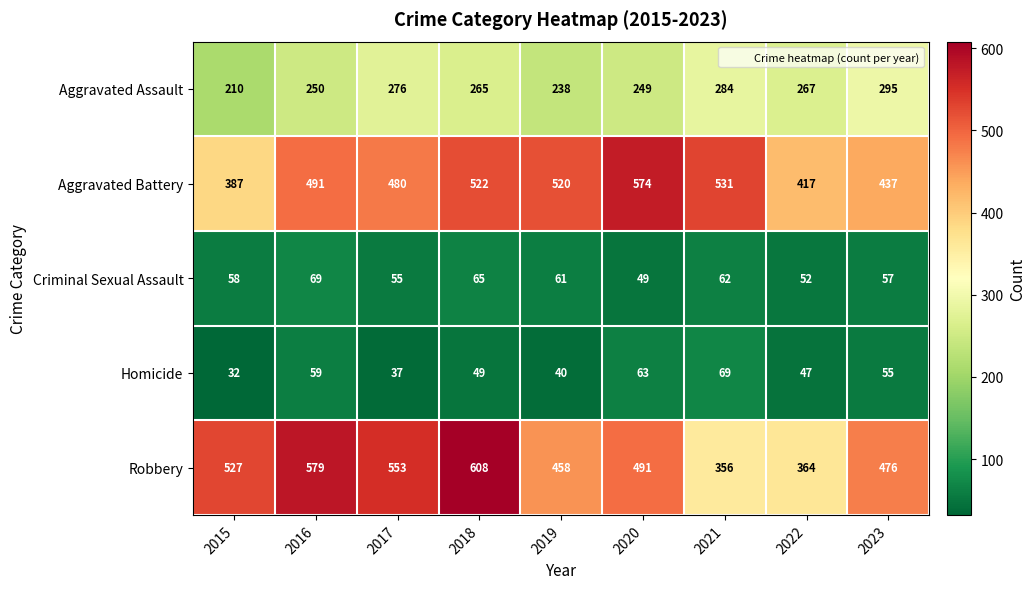

List the labels in order of Criminal Sexual Assault value, largest first.

2016, 2018, 2021, 2019, 2015, 2023, 2017, 2022, 2020